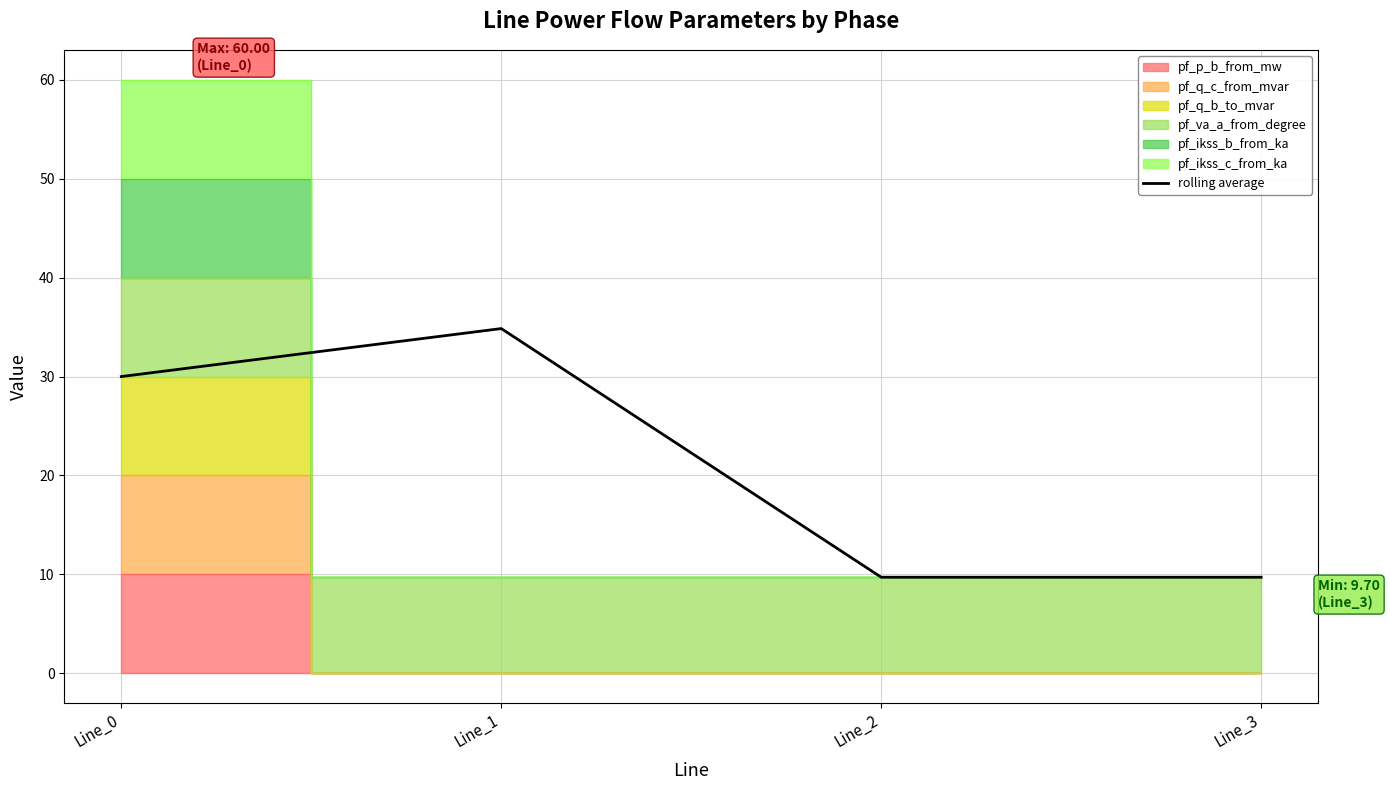

Is it true that the value at Line_1 is 21.9?

False